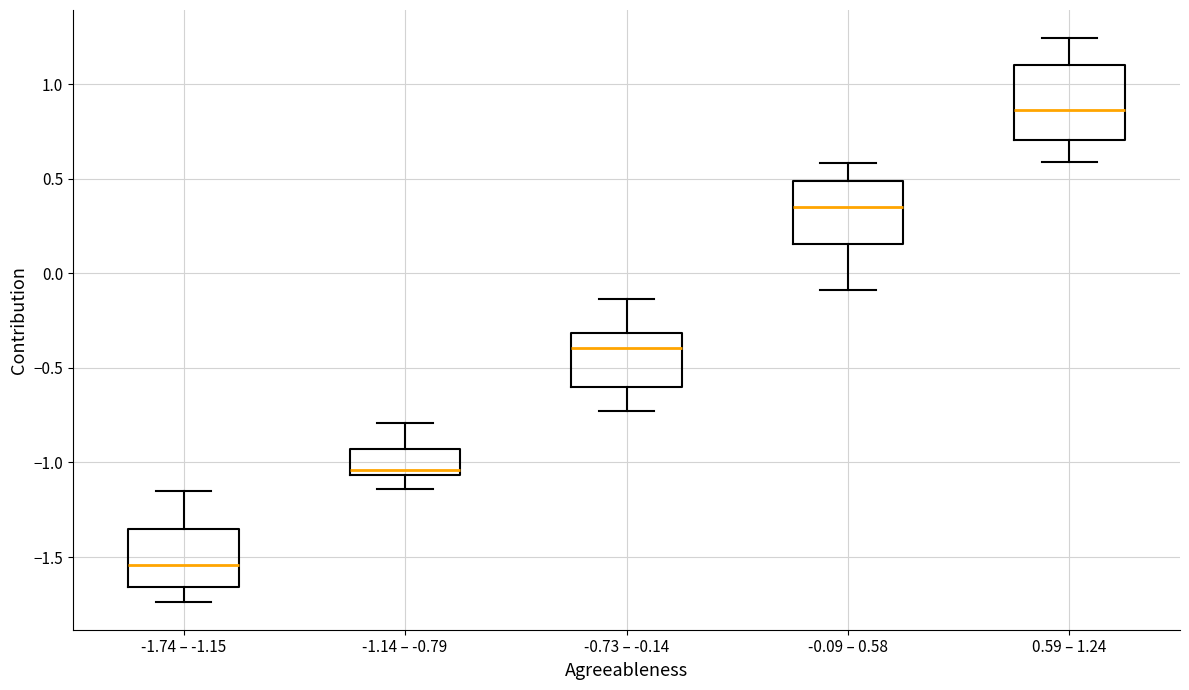

Where is the upper edge of the box for 0.59 – 1.24 on the y-axis? The values are not printed on the chart, so give them approximately, as read against the axis.

1.10